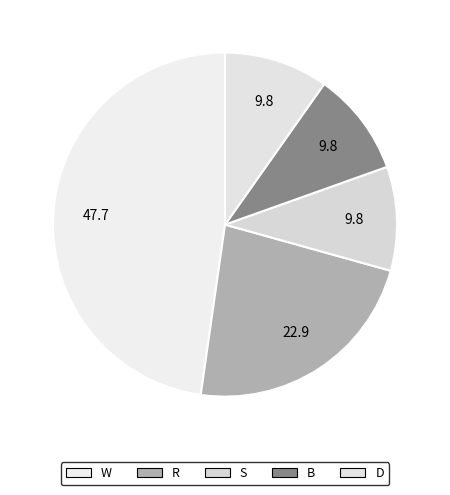

How many slices are in this pie chart?

5